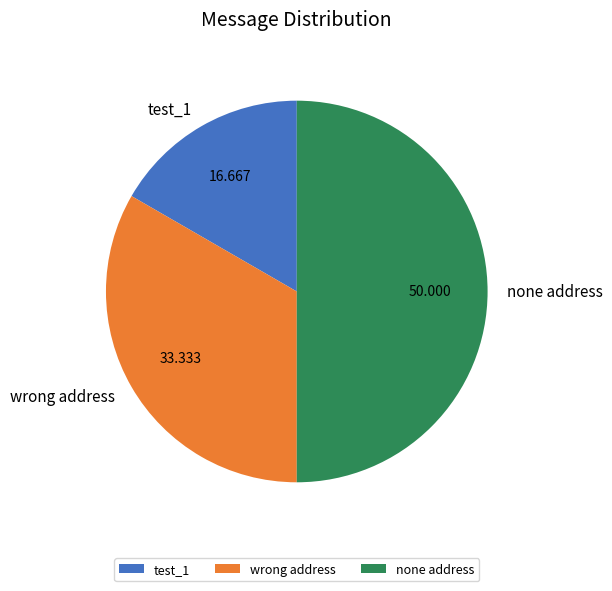

What is the largest slice in the pie chart?

none address